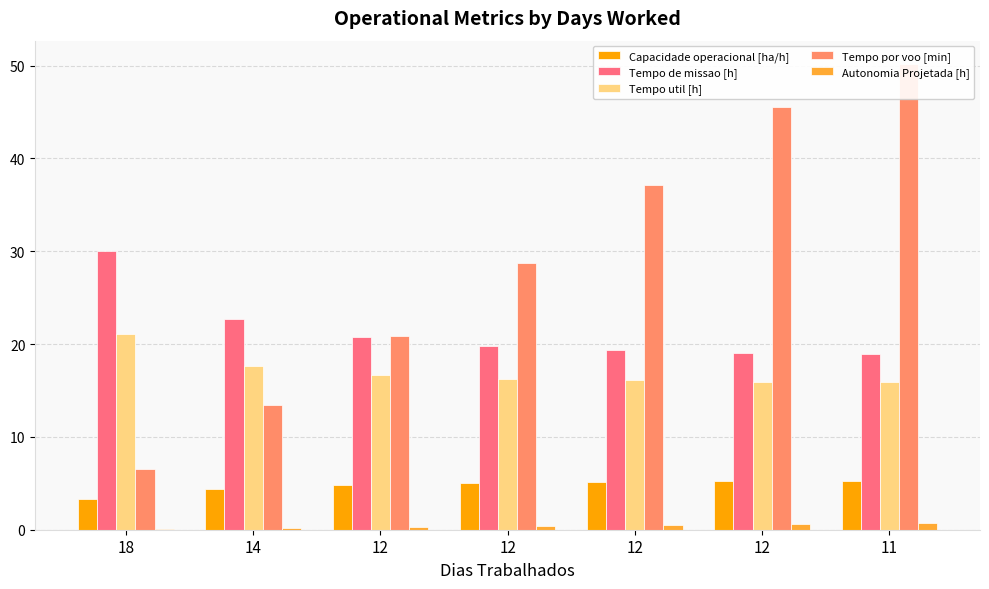

At which category is the sum across all series the highest?

11